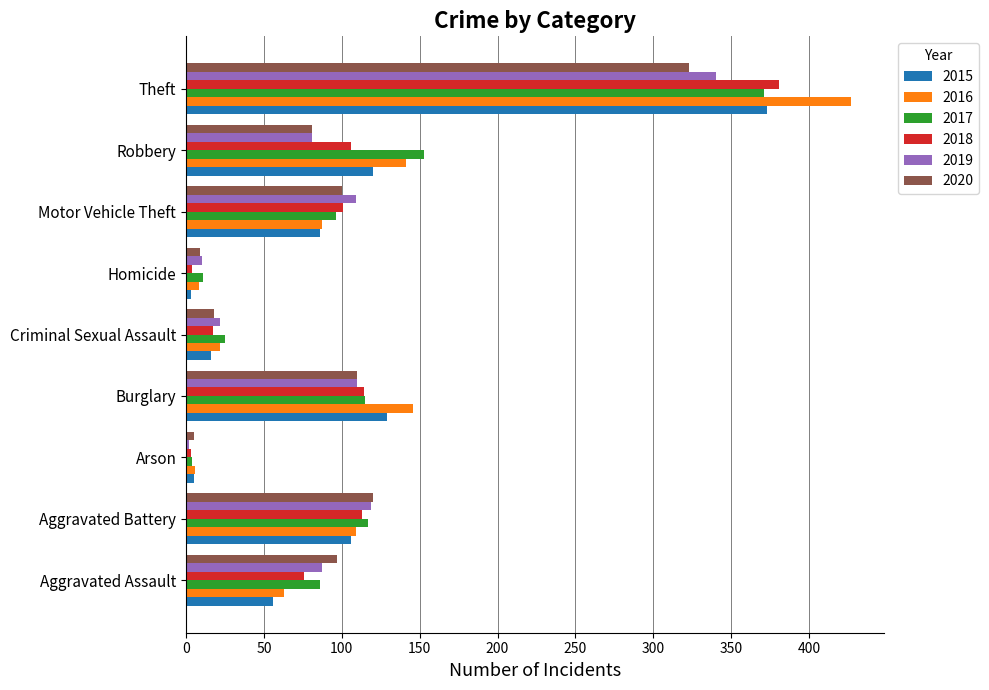

Where is 2015 nearest to the value 188?

Burglary